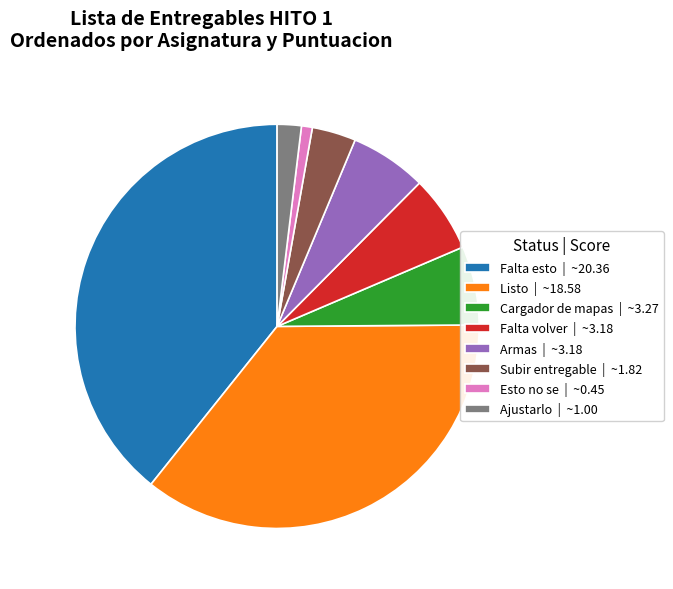

True or false: Cargador de mapas | ~3.27 accounts for 1% of the total.

False